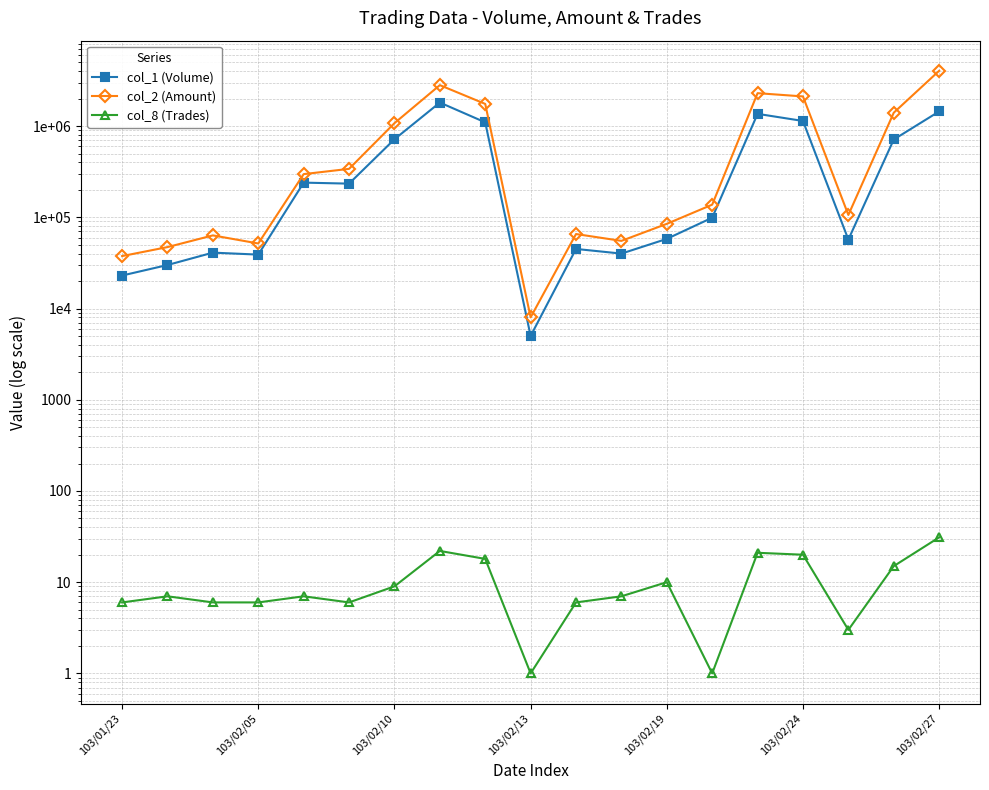

True or false: col_2 (Amount) has a value of 37580 at 103/01/23.

True